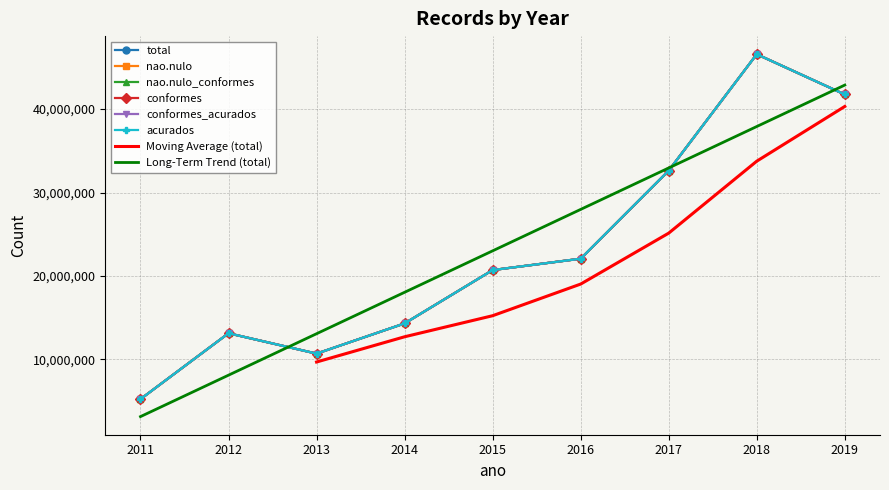

Where is the first local minimum for nao.nulo?

2013